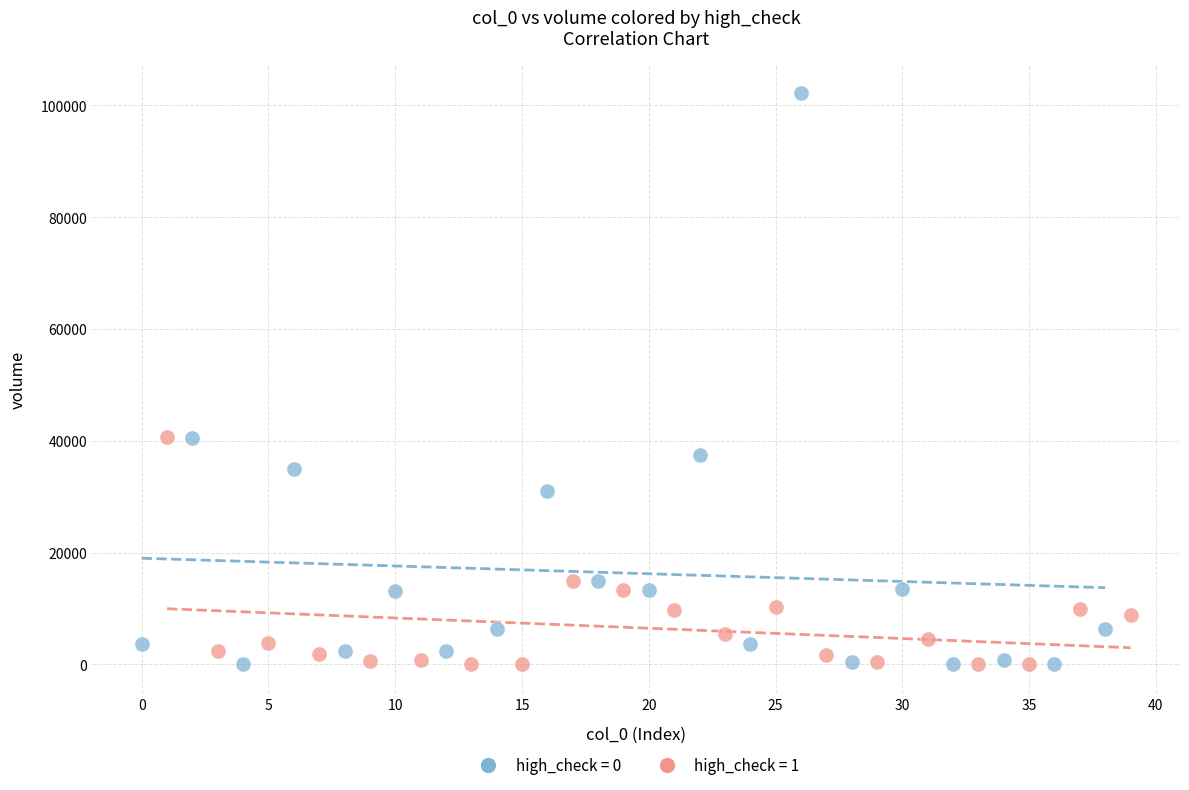

Which series has the widest spread of Y values?

high_check = 0